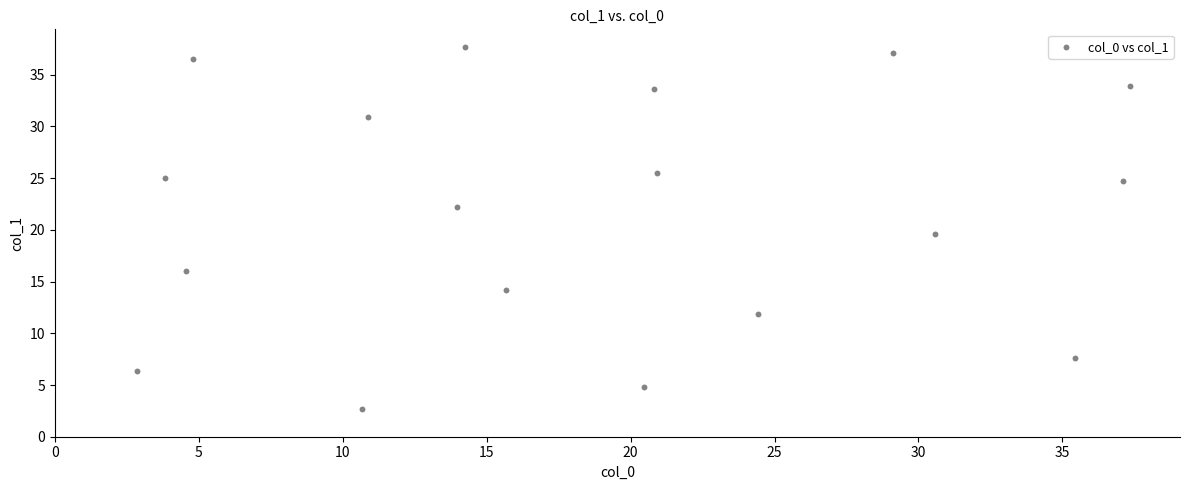

What Y value in the scatter plot is closest to 20?

19.6